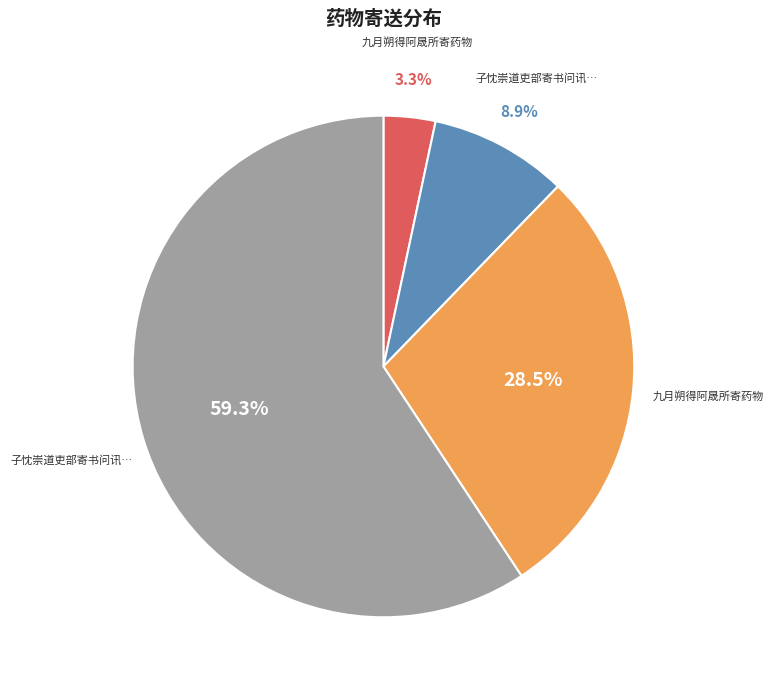

Is there a majority slice in this chart?

Yes